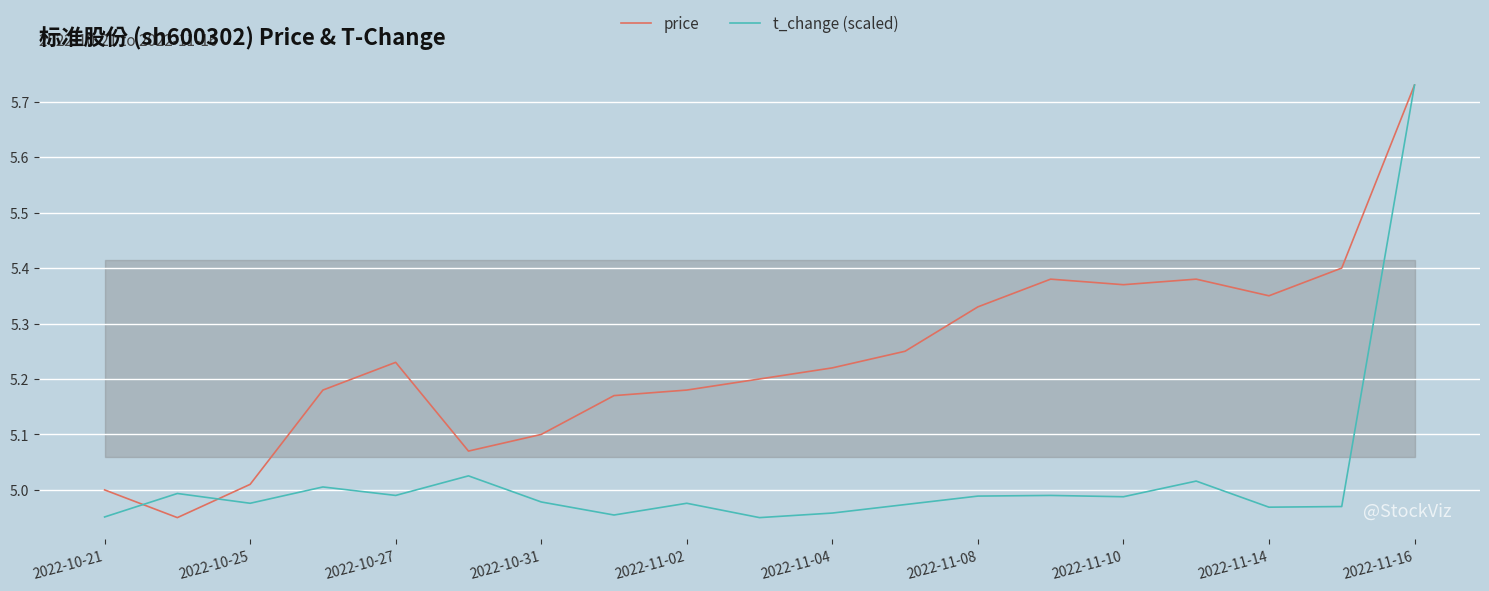

Reading left to right, transcribe all the data shown in this chart.

price: 5.0	5.0	5.0	5.2	5.2	5.1	5.1	5.2	5.2	5.2	5.2	5.2	5.3	5.4	5.4	5.4	5.3	5.4	5.7
t_change (scaled): 5.0	5.0	5.0	5.0	5.0	5.0	5.0	5.0	5.0	5.0	5.0	5.0	5.0	5.0	5.0	5.0	5.0	5.0	5.7